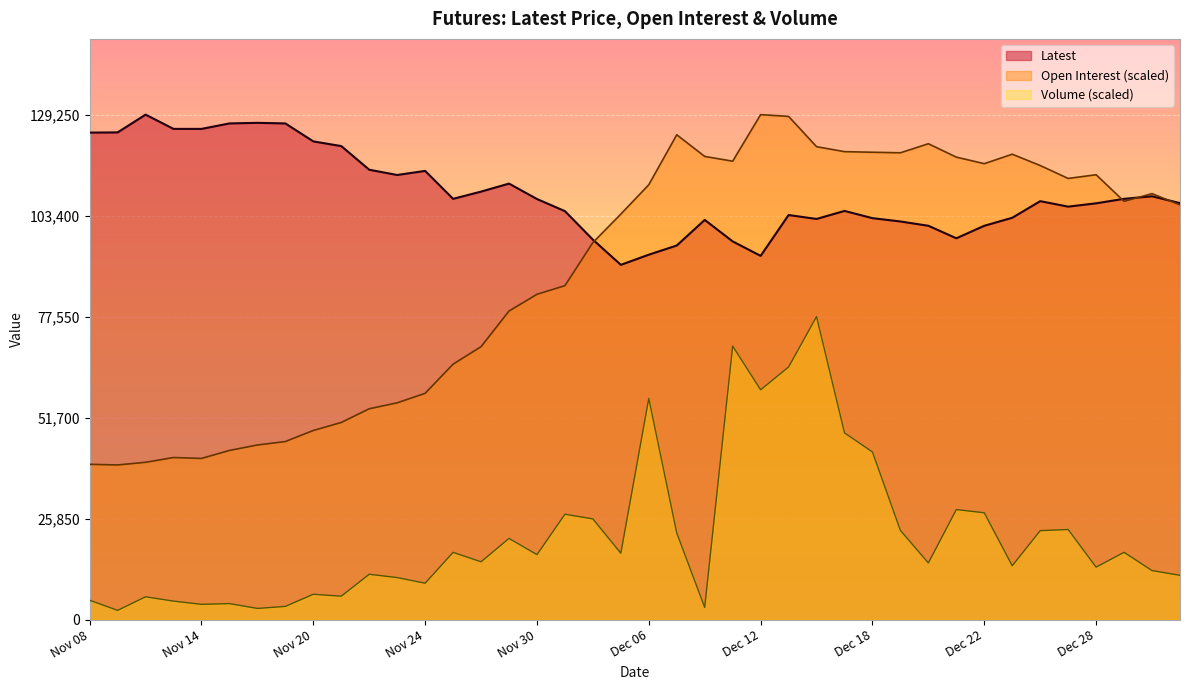

What is the minimum value shown in the chart?

2354.7